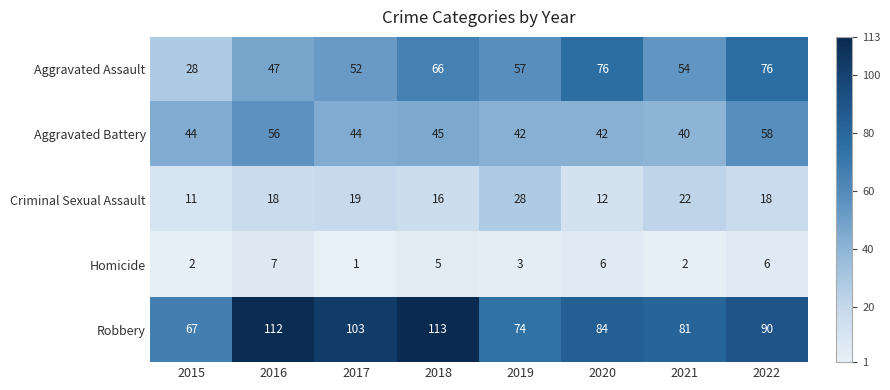

Between 2015 and 2016, which series saw the biggest shift?

Robbery